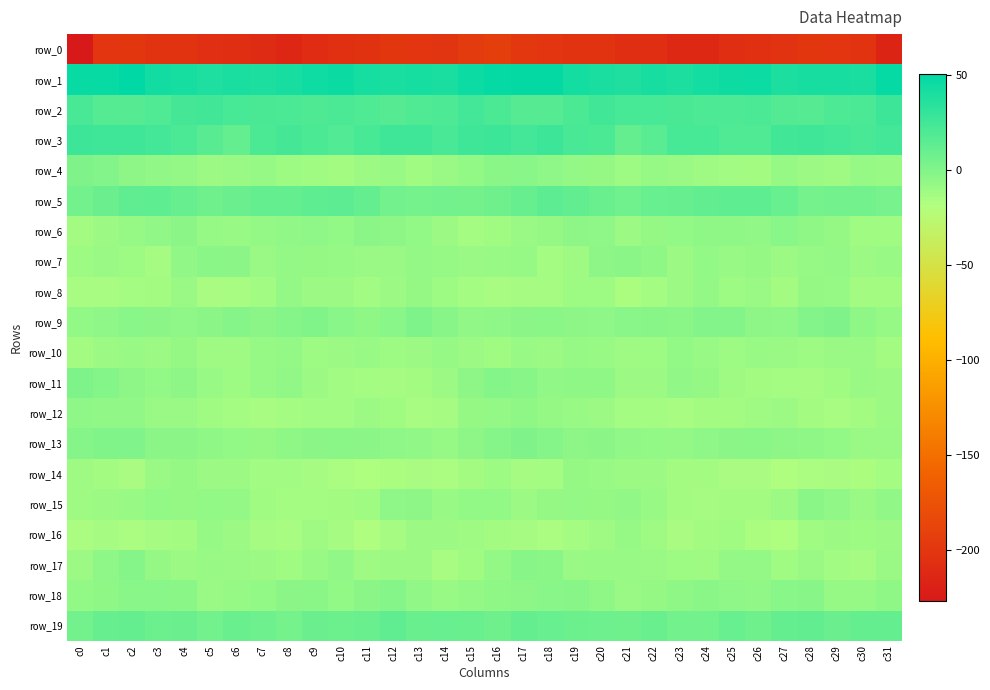

Reading right to left, what are all the values shown in this chart?

row_0: -216.9	-202.5	-201.1	-200.2	-203.5	-205.6	-207.6	-212.5	-212.5	-207.6	-207.6	-203.1	-202.4	-200.7	-199.6	-192.6	-195.7	-201.8	-200.9	-200.6	-205.0	-205.9	-209.1	-213.6	-210.4	-207.4	-206.2	-202.3	-202.6	-199.6	-200.8	-226.7
row_1: 48.0	40.5	40.7	41.1	39.6	45.2	44.8	41.8	39.3	40.8	37.6	40.5	42.0	48.4	48.6	48.1	45.2	39.7	41.3	40.1	41.2	45.7	44.1	40.7	39.3	40.3	38.1	41.5	43.1	50.4	46.8	47.1
row_2: 27.0	21.0	19.8	16.8	17.9	21.2	20.0	19.8	21.5	22.7	22.7	24.8	20.4	16.8	16.5	20.7	24.0	20.1	18.7	16.7	19.0	21.2	19.4	20.9	21.7	22.6	24.5	23.3	18.8	16.5	17.4	22.1
row_3: 23.5	22.0	23.9	25.4	24.6	18.8	18.9	22.3	22.4	15.2	11.3	20.2	21.9	26.2	24.2	26.8	25.5	21.8	25.0	25.5	22.6	18.0	20.2	23.1	20.7	11.4	15.4	20.7	24.1	25.3	25.1	27.1
row_4: -9.0	-8.5	-11.5	-10.2	-8.5	-12.9	-12.4	-11.6	-9.6	-8.5	-11.2	-7.6	-7.1	-5.2	-2.7	-3.2	-6.5	-9.4	-11.9	-8.9	-10.2	-13.1	-12.1	-11.1	-8.5	-9.6	-10.1	-7.3	-6.3	-4.5	-0.7	0.8
row_5: 3.4	5.6	5.2	4.3	9.3	13.4	13.5	12.1	10.3	9.8	6.4	9.2	12.2	13.7	10.3	7.0	4.9	5.9	4.3	5.6	11.3	13.9	13.2	11.1	10.5	8.5	6.8	10.4	13.2	12.7	8.8	5.6
row_6: -12.3	-12.1	-7.5	-5.7	-3.1	-6.2	-5.4	-5.4	-6.8	-7.9	-9.8	-5.3	-4.6	-7.8	-9.2	-12.2	-13.8	-10.5	-6.8	-4.3	-3.9	-6.6	-4.8	-6.1	-7.2	-8.7	-8.4	-4.0	-6.3	-8.0	-10.6	-13.1
row_7: -8.8	-9.9	-7.0	-8.5	-9.9	-7.8	-8.8	-6.5	-9.7	-5.8	-3.7	-4.4	-11.3	-13.5	-8.5	-8.6	-9.3	-8.5	-7.0	-9.2	-9.1	-8.4	-7.9	-7.2	-9.5	-3.9	-3.3	-6.3	-14.1	-11.0	-9.5	-11.2
row_8: -13.2	-13.1	-8.4	-8.0	-13.2	-9.5	-10.8	-7.5	-10.6	-13.8	-16.3	-11.0	-10.9	-14.0	-14.1	-14.9	-13.5	-10.9	-7.5	-9.9	-12.5	-9.8	-10.1	-7.4	-12.5	-14.7	-15.4	-9.1	-13.3	-13.6	-14.7	-14.6
row_9: -8.3	-5.6	0.9	-0.7	-5.2	-4.3	-0.7	-0.6	-3.3	-2.5	-2.6	-5.0	-4.4	-3.1	-3.7	-4.9	-6.2	-2.5	1.4	-2.6	-5.3	-3.0	-0.2	-1.6	-3.8	-1.8	-4.0	-4.9	-4.2	-2.7	-5.1	-6.7
row_10: -13.0	-9.1	-9.3	-11.1	-9.4	-9.1	-11.0	-9.1	-6.6	-10.9	-11.6	-8.9	-8.5	-9.7	-8.7	-12.2	-10.5	-8.1	-10.0	-11.0	-8.6	-9.8	-11.2	-7.3	-8.3	-11.4	-11.3	-7.7	-9.8	-8.7	-10.4	-13.4
row_11: -9.8	-9.4	-12.1	-14.3	-13.7	-13.1	-11.3	-7.7	-6.4	-10.3	-10.5	-5.5	-5.3	-5.9	-2.1	-1.0	-4.3	-9.8	-13.0	-14.4	-13.9	-12.5	-10.3	-6.1	-8.0	-11.0	-8.8	-4.4	-6.4	-4.7	-1.2	1.2
row_12: -10.6	-13.3	-14.8	-13.3	-9.7	-11.4	-13.4	-12.9	-15.0	-13.6	-13.5	-9.8	-9.0	-7.7	-5.8	-7.0	-7.5	-14.1	-14.6	-12.0	-9.6	-12.8	-12.8	-13.8	-14.9	-13.5	-12.0	-9.3	-9.2	-6.3	-6.3	-5.1
row_13: -9.1	-9.4	-6.7	-5.7	-4.2	-3.3	-3.9	-4.8	-7.1	-6.8	-6.4	-4.2	-4.3	-1.8	1.0	-1.7	-4.5	-8.3	-6.2	-5.1	-3.8	-3.5	-4.0	-5.5	-7.6	-6.6	-5.7	-3.9	-4.2	0.1	0.0	-1.7
row_14: -13.5	-16.6	-15.2	-15.7	-17.8	-15.5	-15.3	-13.0	-13.3	-10.4	-9.8	-8.7	-7.9	-13.5	-14.5	-11.1	-13.4	-15.9	-15.3	-16.5	-17.2	-15.7	-14.2	-12.8	-12.6	-9.9	-9.7	-8.0	-9.3	-15.1	-13.0	-11.4
row_15: -6.0	-9.4	-6.2	-3.4	-10.0	-13.1	-13.3	-14.0	-13.3	-8.6	-6.1	-7.8	-7.1	-7.9	-9.7	-6.5	-6.5	-8.7	-4.3	-5.1	-12.3	-13.0	-13.7	-13.8	-12.1	-7.0	-6.7	-7.7	-6.9	-9.0	-10.0	-11.5
row_16: -10.1	-11.1	-10.3	-12.3	-17.2	-16.2	-11.9	-13.4	-15.2	-11.6	-8.2	-11.3	-13.7	-15.7	-14.3	-12.9	-11.5	-10.7	-10.5	-14.1	-17.9	-14.4	-11.8	-14.5	-14.2	-10.3	-8.3	-12.9	-14.1	-15.8	-14.4	-16.0
row_17: -9.4	-14.4	-12.5	-9.6	-12.3	-7.3	-7.3	-11.7	-11.1	-9.3	-9.1	-8.9	-9.3	-3.6	-2.5	-7.4	-12.0	-14.9	-10.6	-10.6	-11.4	-6.2	-9.0	-12.1	-10.1	-9.3	-8.6	-9.8	-7.6	-2.0	-5.1	-10.4
row_18: -5.4	-8.1	-8.2	-2.6	-2.9	-6.0	-4.9	-3.3	-5.7	-7.8	-9.5	-5.6	-2.3	-3.0	-4.4	-5.8	-7.3	-9.1	-6.2	-2.0	-3.8	-6.6	-3.7	-4.1	-6.5	-8.5	-9.5	-3.5	-2.6	-3.1	-5.4	-6.6
row_19: 10.9	11.1	8.4	12.1	11.0	6.8	9.4	5.5	5.5	9.1	6.9	7.2	8.0	9.4	10.8	7.0	9.3	9.8	9.1	12.7	8.8	7.8	8.7	4.1	7.6	8.9	5.4	8.3	7.8	10.5	9.9	6.0